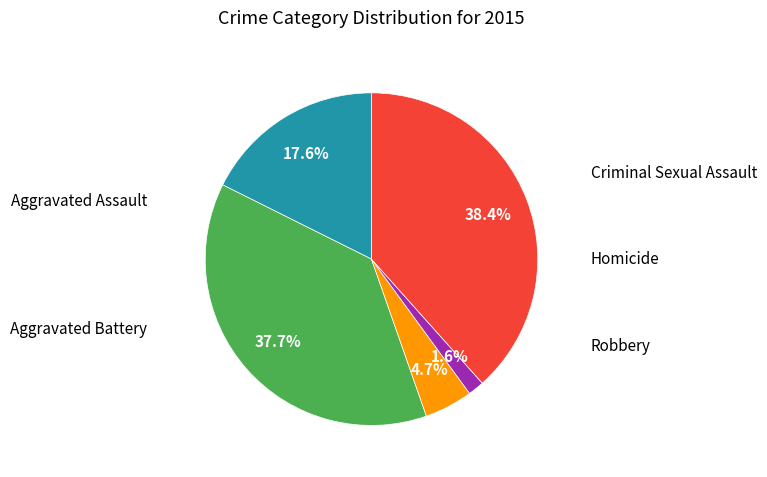

Does any single category account for the majority?

No